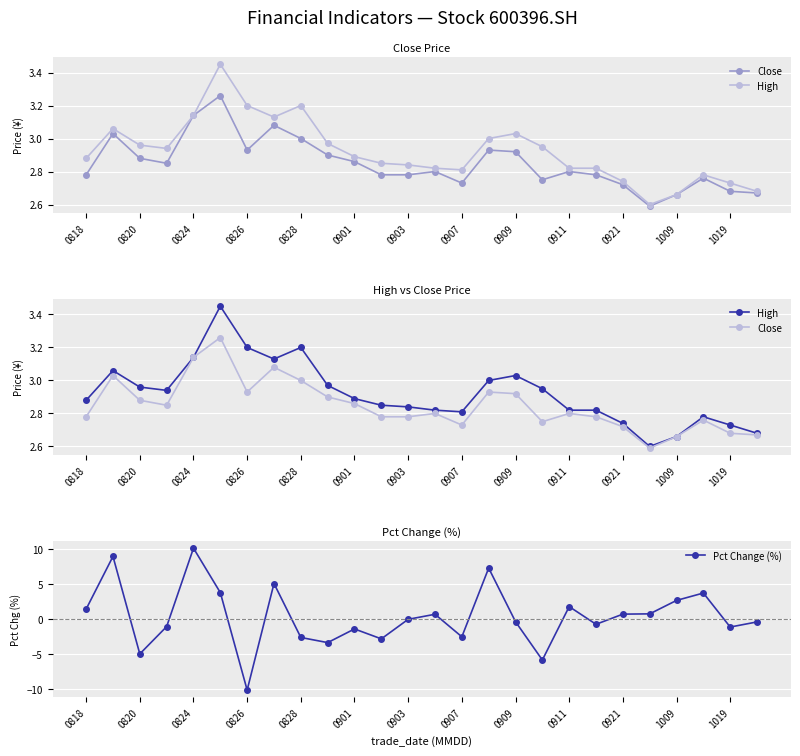

In Pct Change (%), how many points are higher than both neighbors (excluding endpoints)?

8